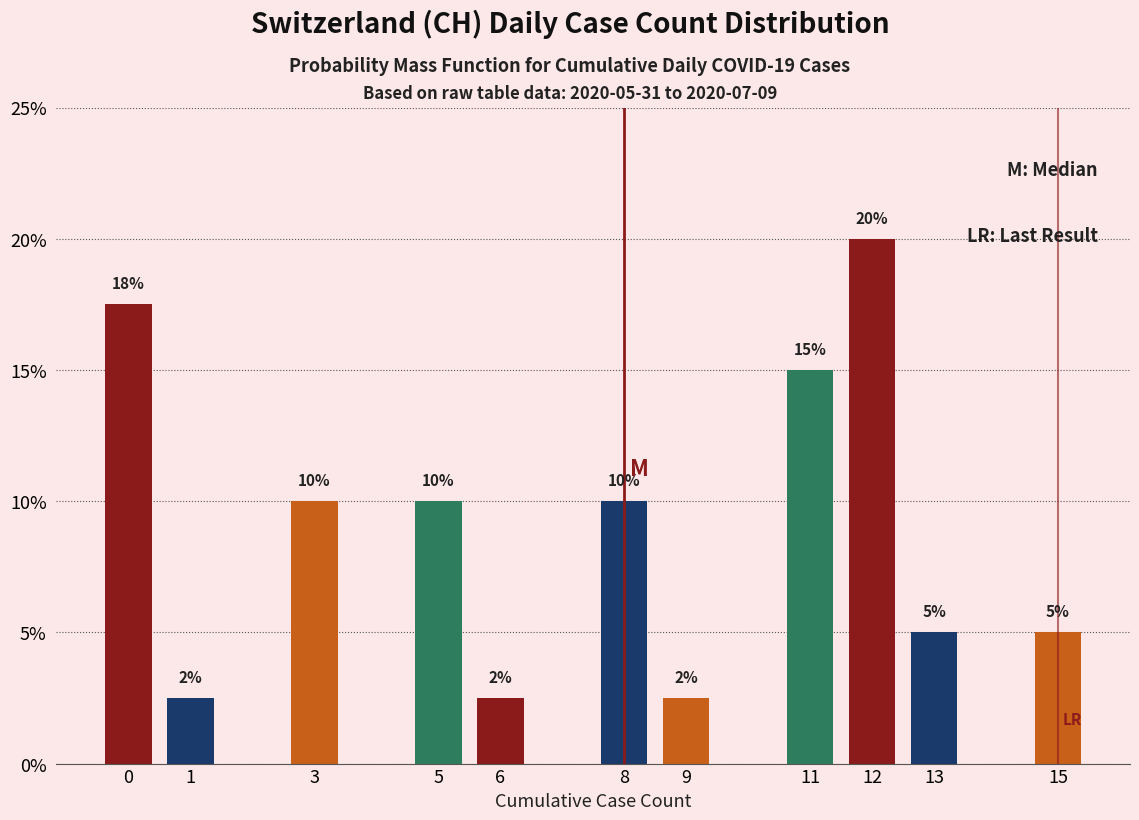

What is the value of the 7th bar from the left?

2.5